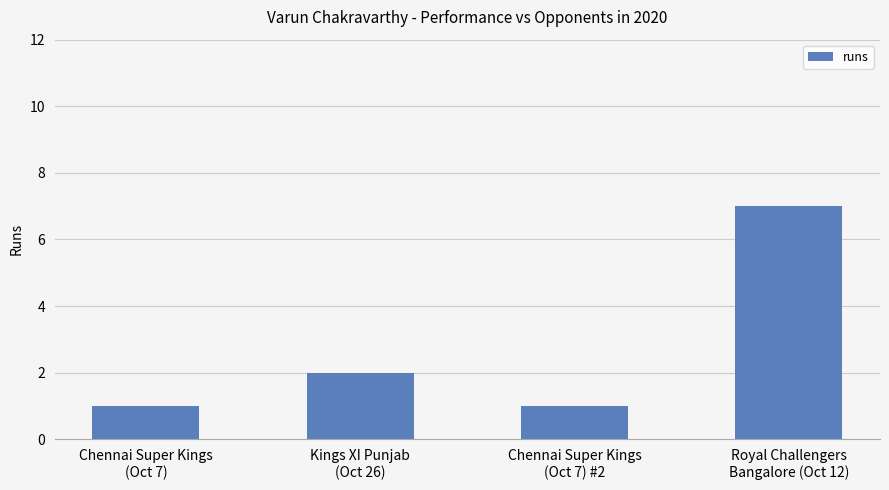

Between Kings XI Punjab
(Oct 26) and Royal Challengers
Bangalore (Oct 12), which is larger?

Royal Challengers
Bangalore (Oct 12)